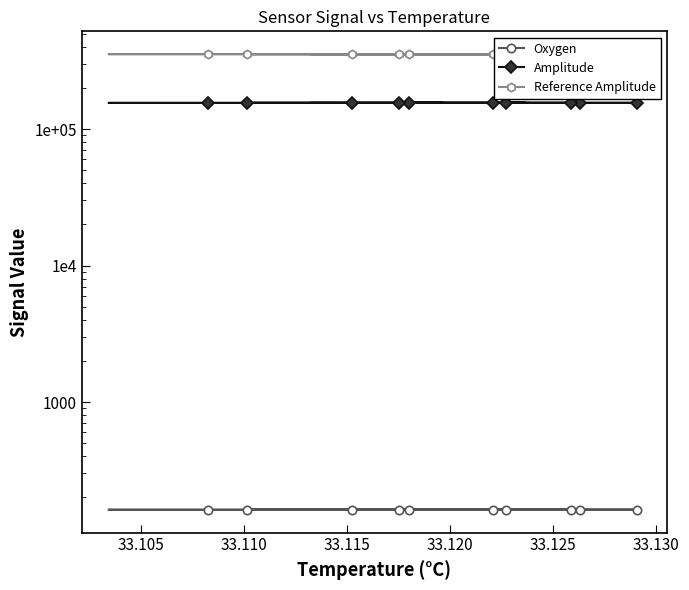

The value of Reference Amplitude at 33.130 is 557435.0. True or false?

False